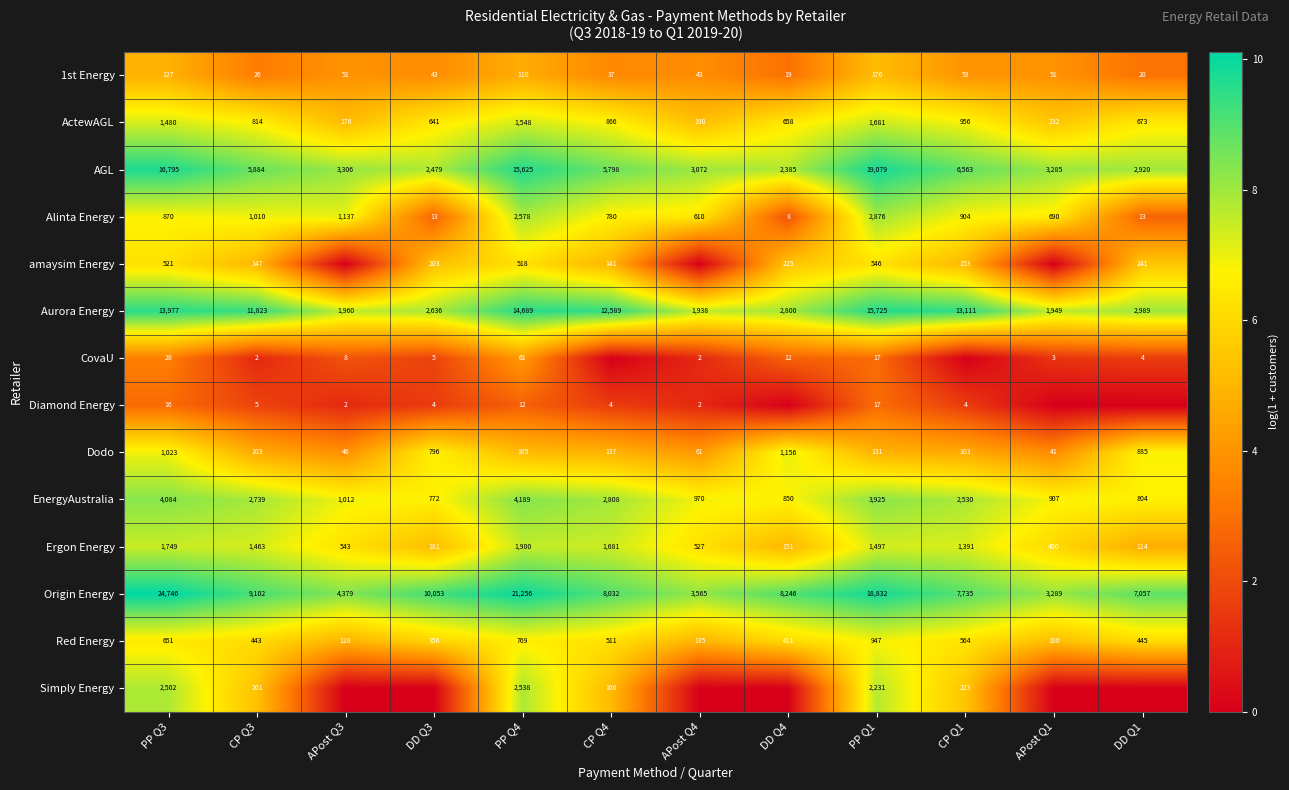

Is the value of Alinta Energy at APost Q1 greater than the value of Dodo at CP Q3?

Yes